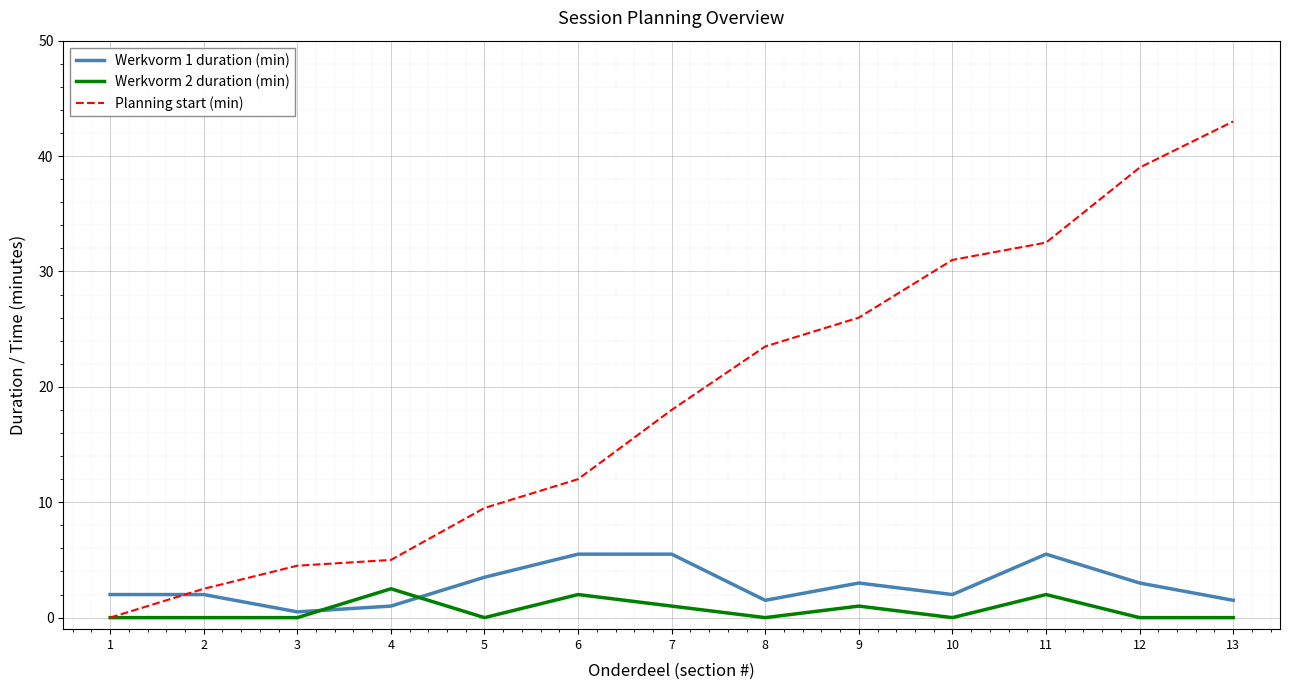

What are all the series names shown in the legend?

Werkvorm 1 duration (min), Werkvorm 2 duration (min), Planning start (min)